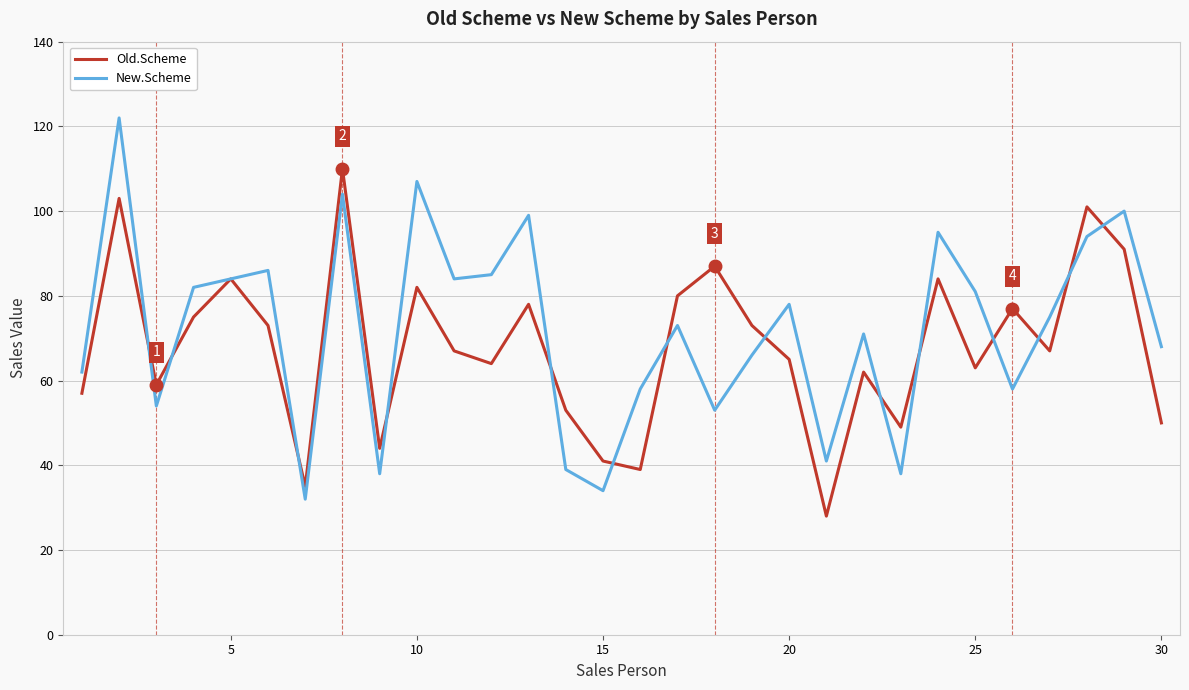

Rank the series by their maximum value, from highest to lowest.

New.Scheme, Old.Scheme